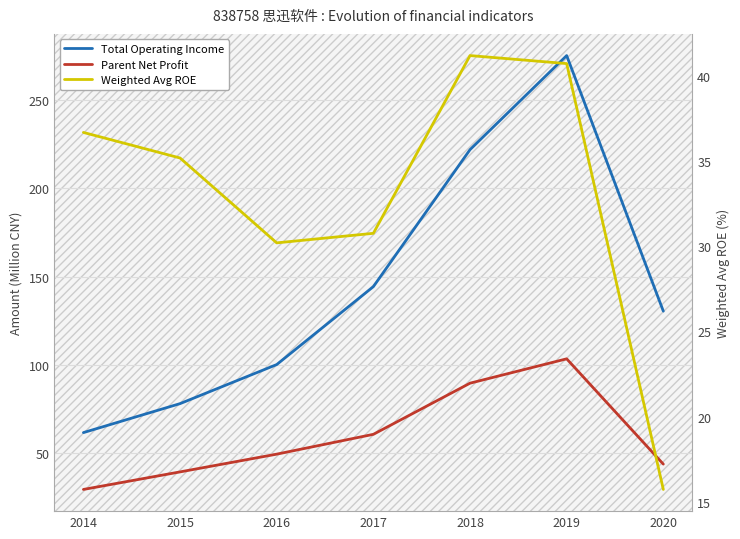

How many lines are shown in the chart?

3